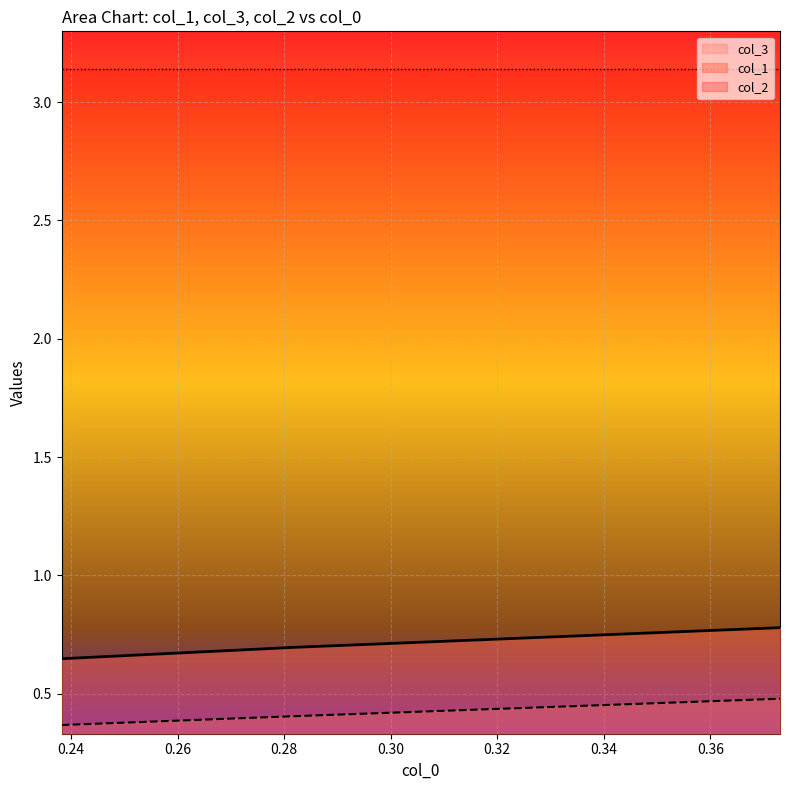

Rank the series by their maximum value, from lowest to highest.

col_3, col_1, col_2